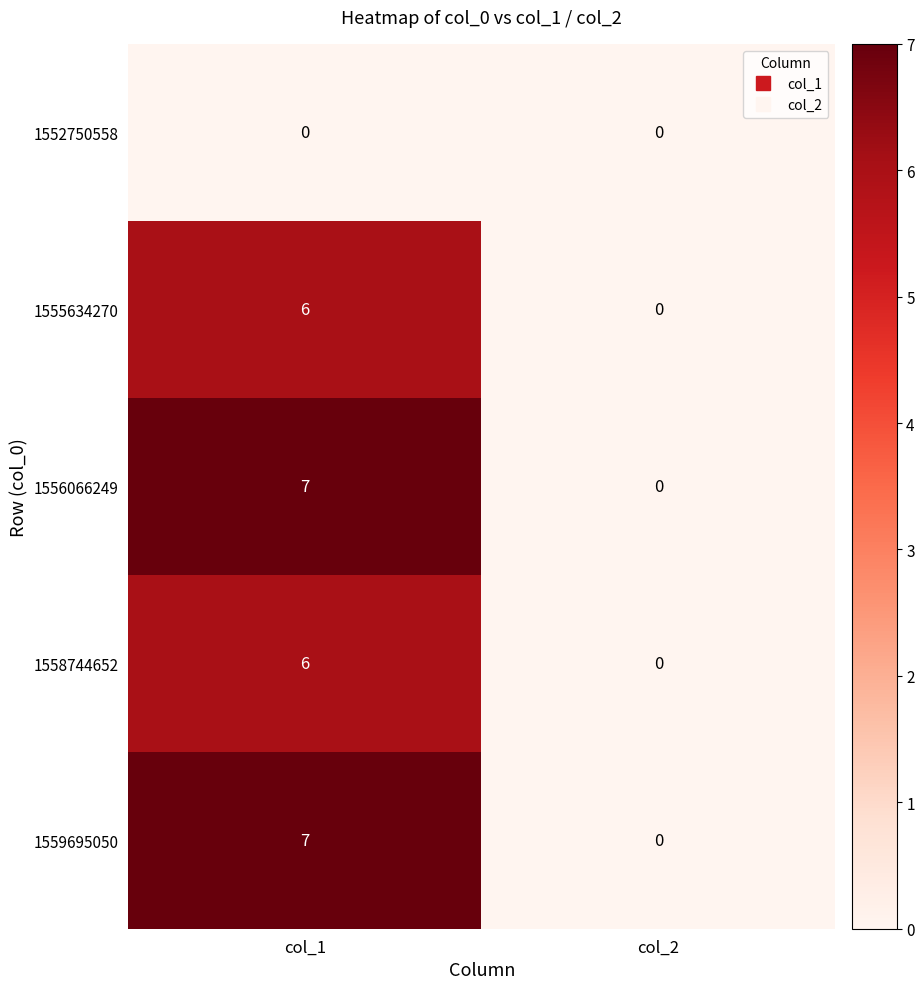

The value of 1558744652 at col_1 is 6. True or false?

True